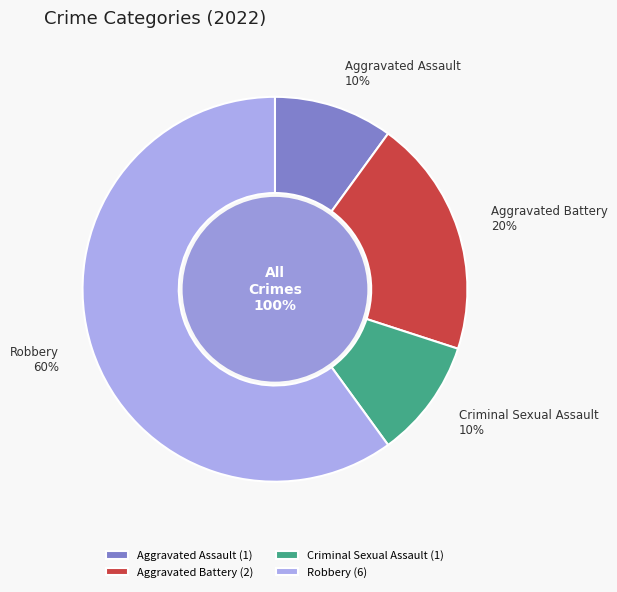

Which has a higher value, Criminal Sexual Assault or Aggravated Battery?

Aggravated Battery